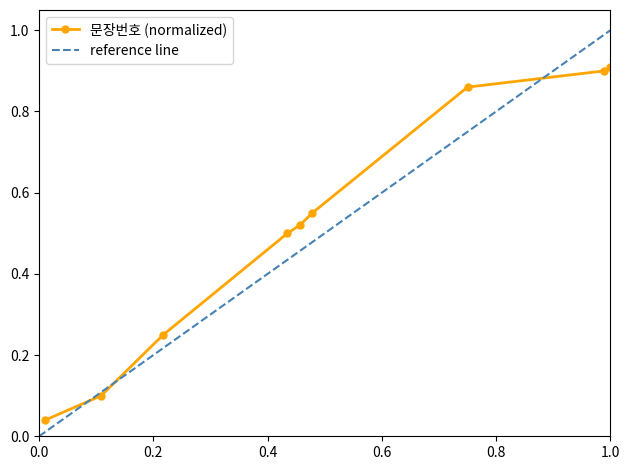

List the labels in order of value, smallest first.

1, 10, 20, 40, 42, 44, 69, 91, 92